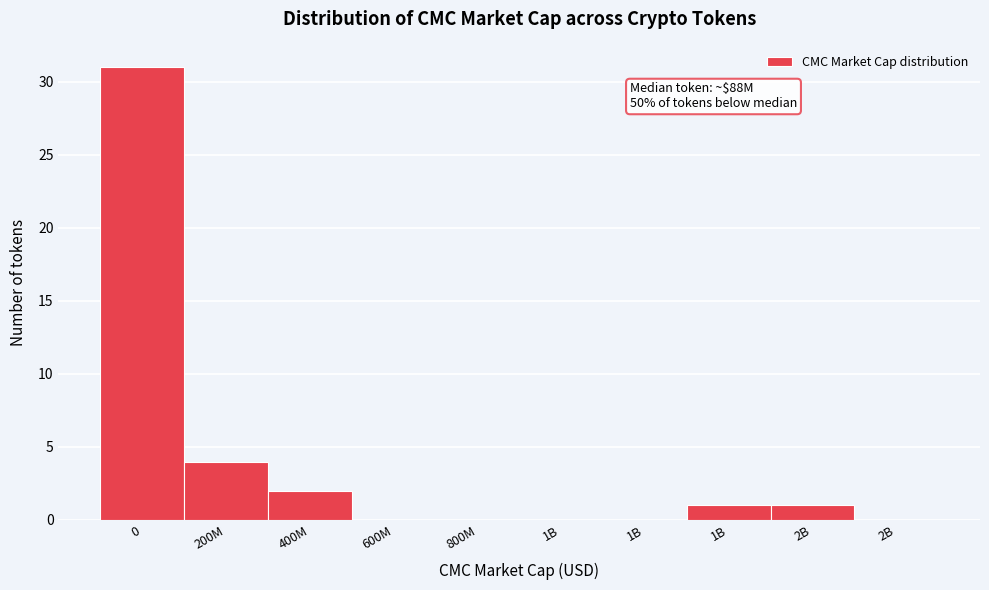

Count the number of categories in the chart.

10